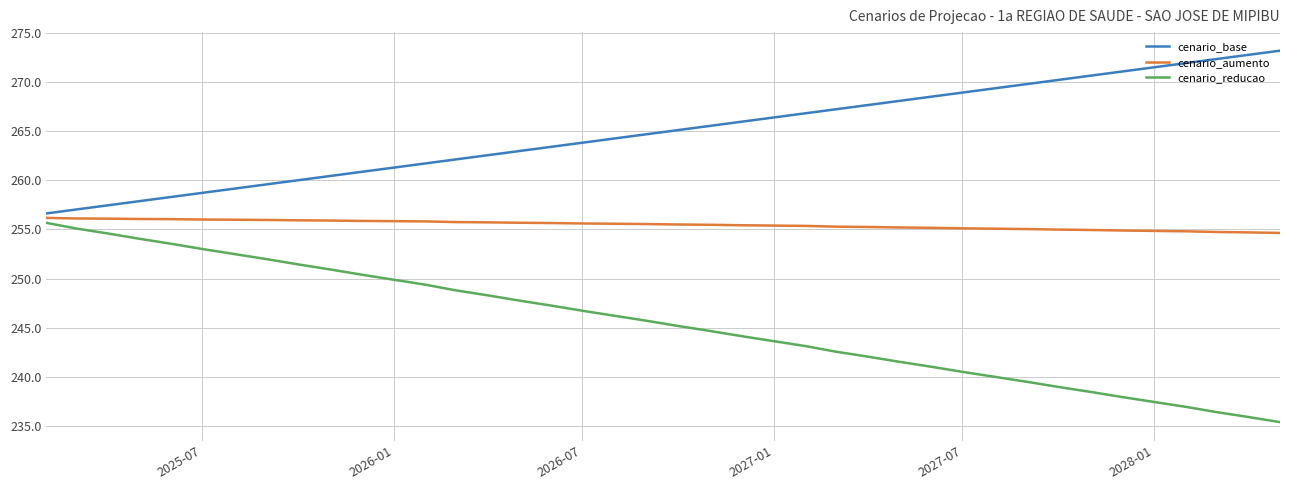

What is the greatest value displayed?

273.2